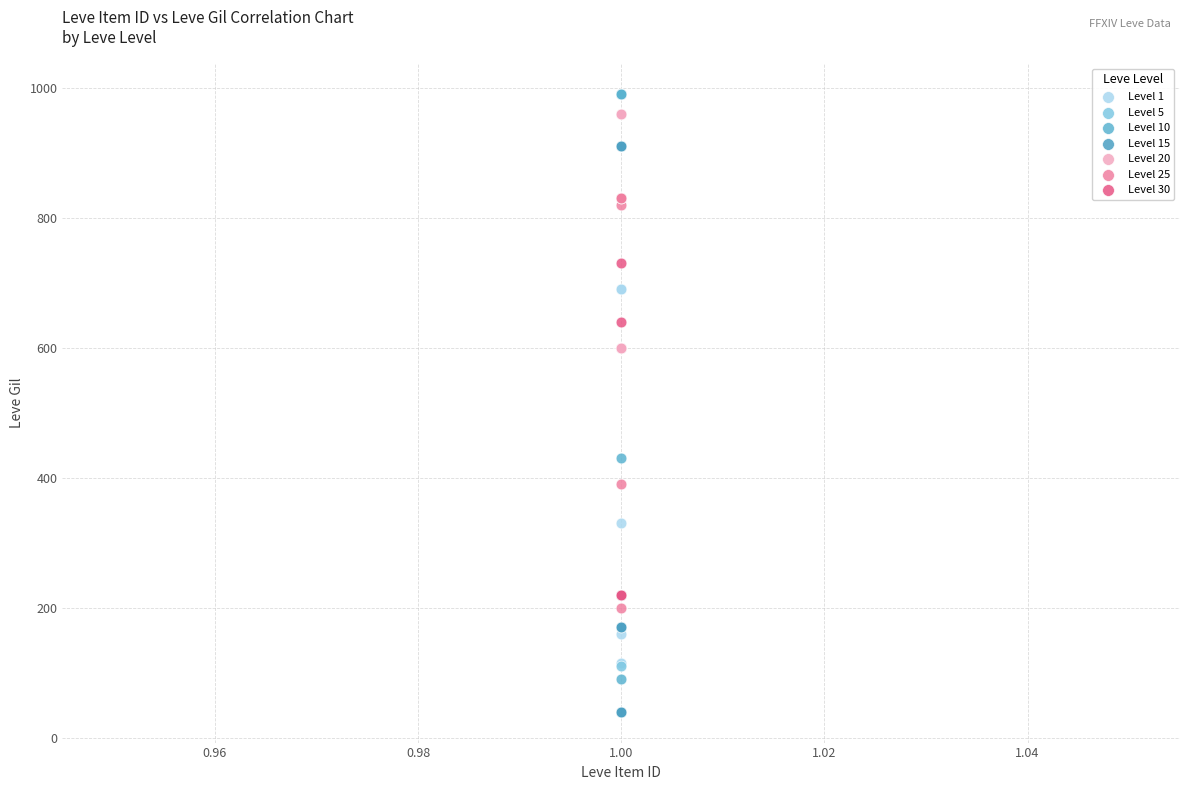

Which series reaches the minimum Y coordinate?

Level 15